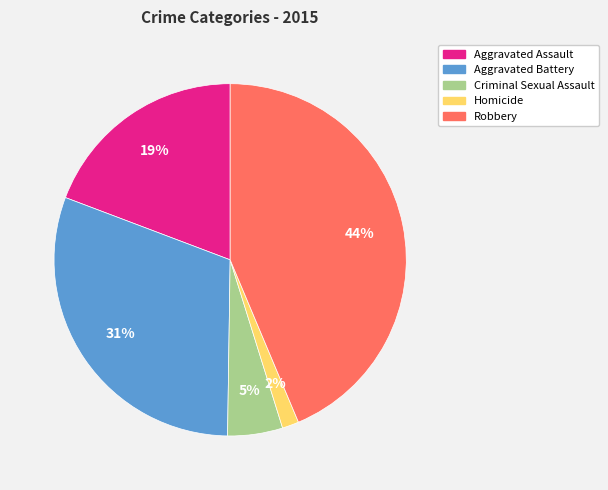

Between Robbery and Aggravated Battery, which is larger?

Robbery